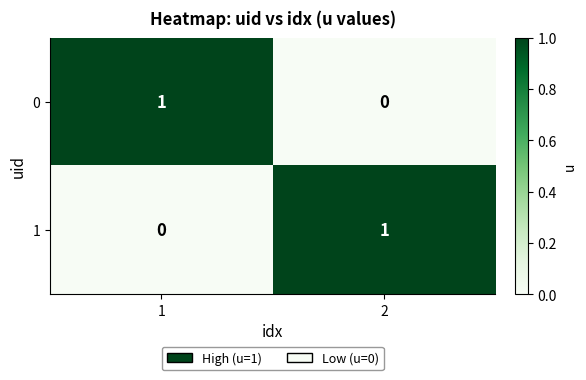

Is it true that 0 equals 0 at 2?

True